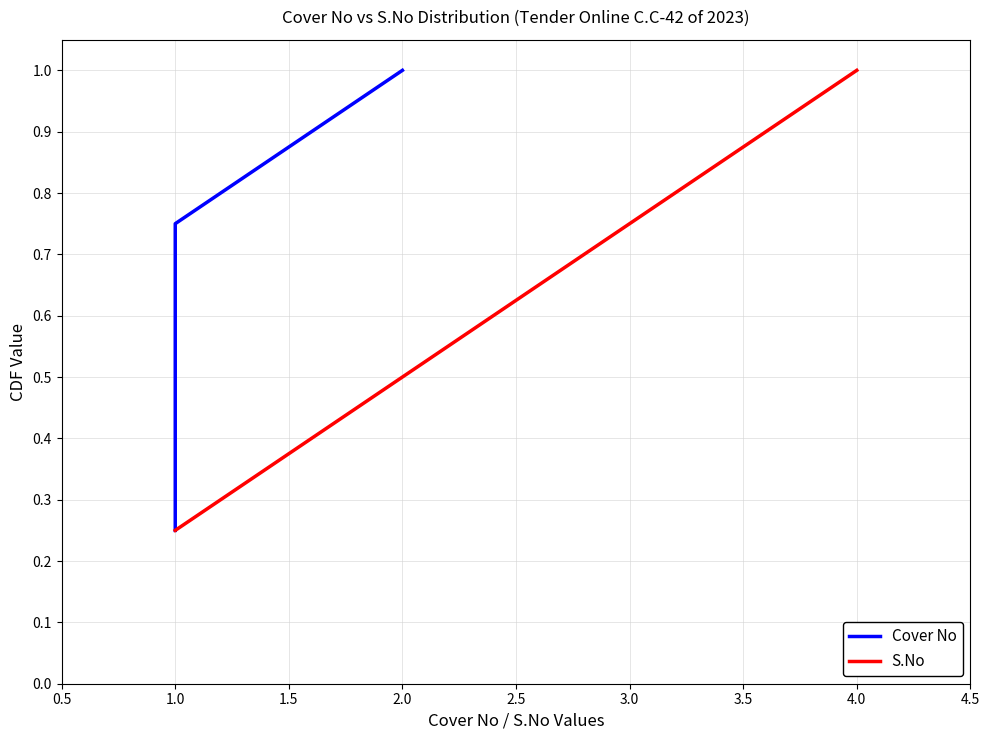

Which series has the widest spread of values?

Cover No